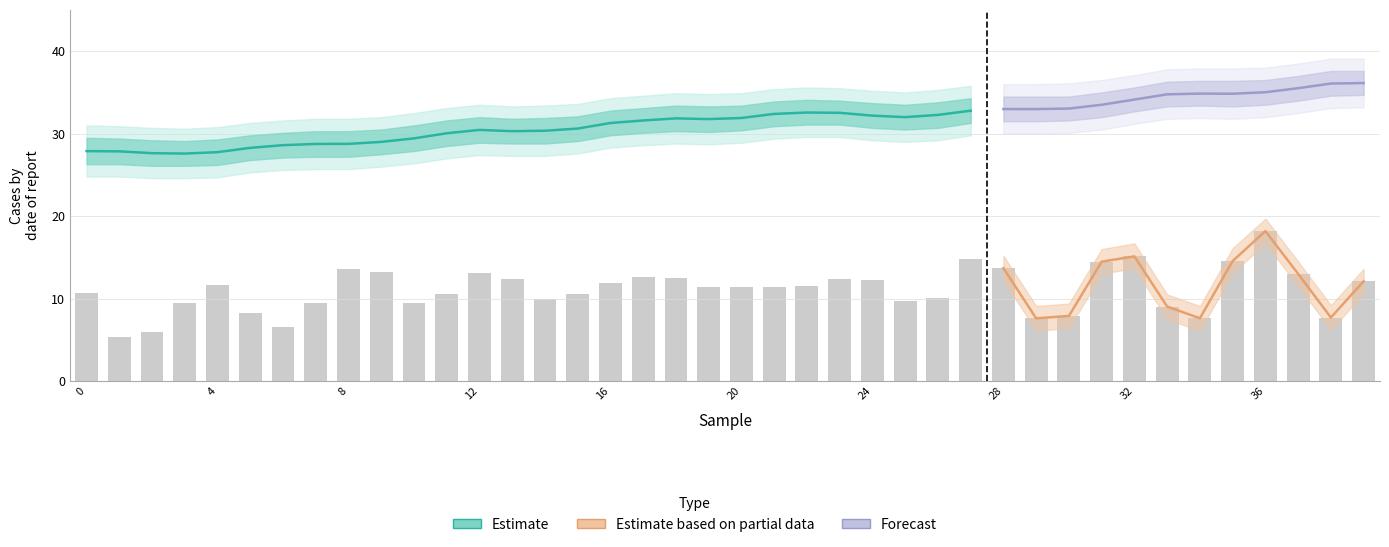

Reading left to right, list all the values displayed in this chart.

0=10.7	1=5.3	2=5.9	3=9.5	4=11.7	5=8.3	6=6.6	7=9.5	8=13.6	9=13.2	10=9.4	11=10.6	12=13.1	13=12.4	14=10.0	15=10.6	16=11.9	17=12.7	18=12.6	19=11.4	20=11.4	21=11.4	22=11.5	23=12.4	24=12.2	25=9.7	26=10.0	27=14.7	28=13.7	29=7.6	30=7.9	31=14.5	32=15.1	33=9.0	34=7.6	35=14.6	36=18.2	37=13.0	38=7.7	39=12.1